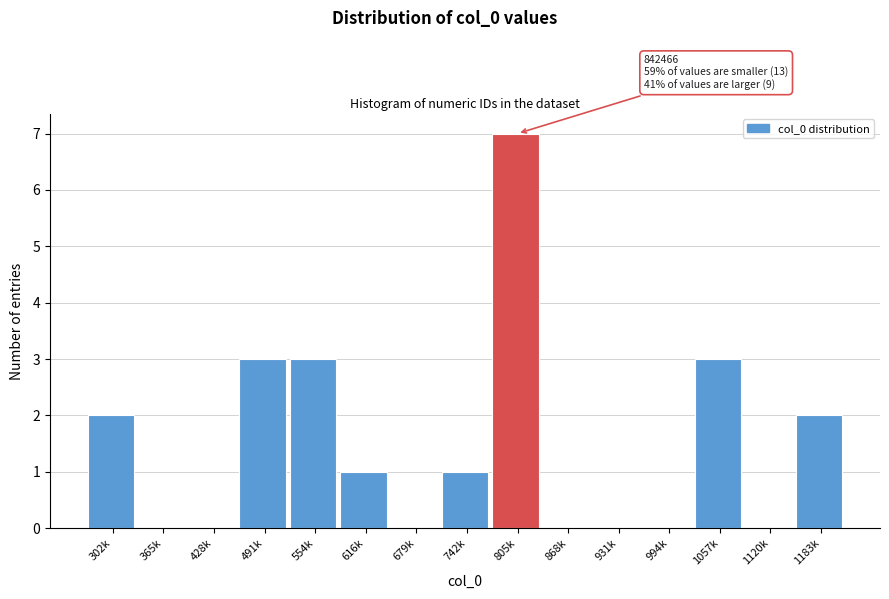

Reading left to right, list all the values displayed in this chart.

302k=2	365k=0	428k=0	491k=3	554k=3	616k=1	679k=0	742k=1	805k=7	868k=0	931k=0	994k=0	1057k=3	1120k=0	1183k=2